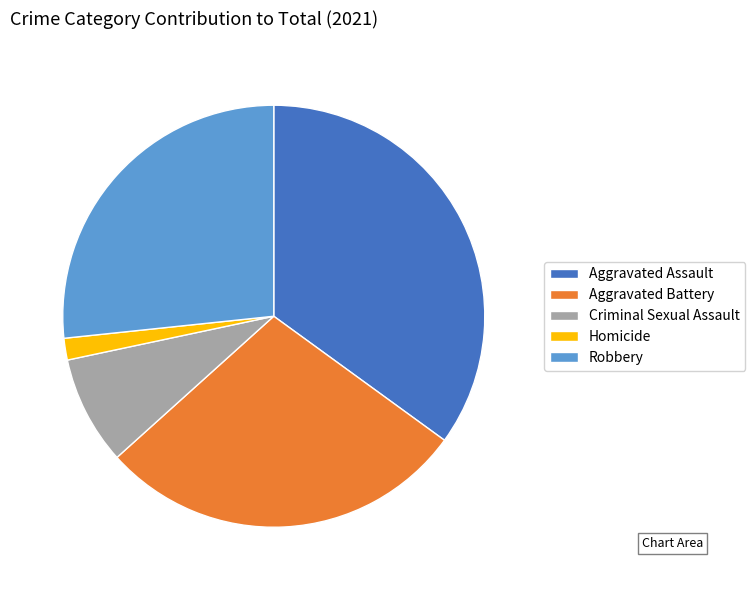

Which has a higher value, Criminal Sexual Assault or Homicide?

Criminal Sexual Assault